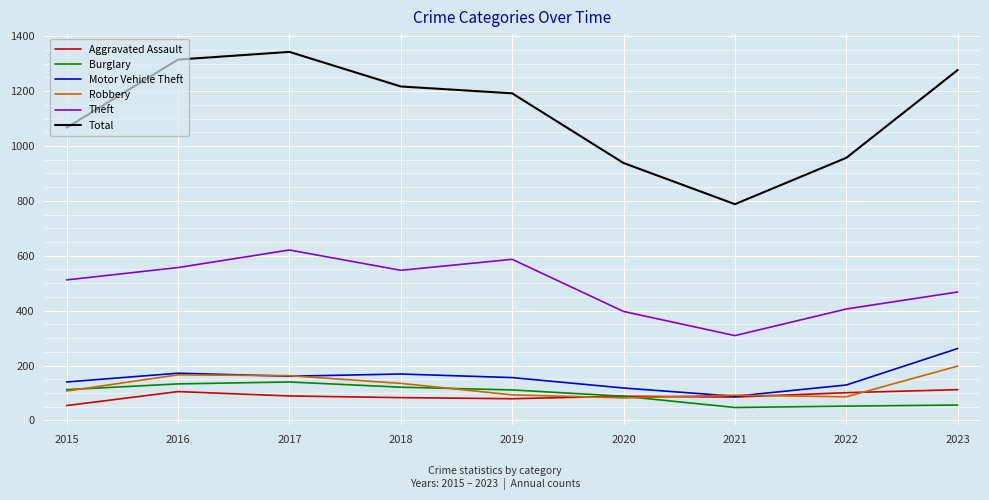

What is the difference between the maximum and second lowest values in the Burglary series?

88